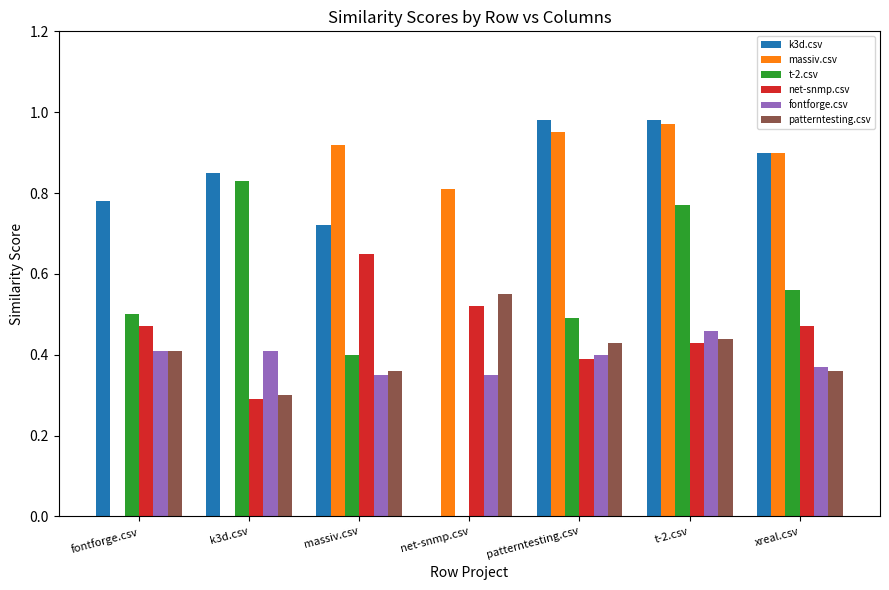

What are all the series names shown in the legend?

k3d.csv, massiv.csv, t-2.csv, net-snmp.csv, fontforge.csv, patterntesting.csv